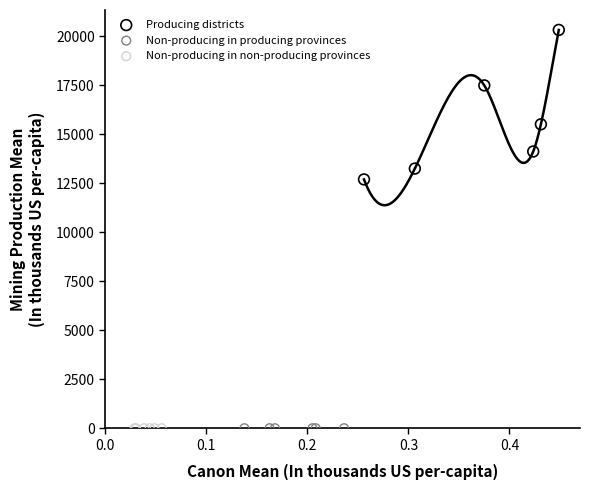

Which series reaches the maximum Y coordinate?

Producing districts